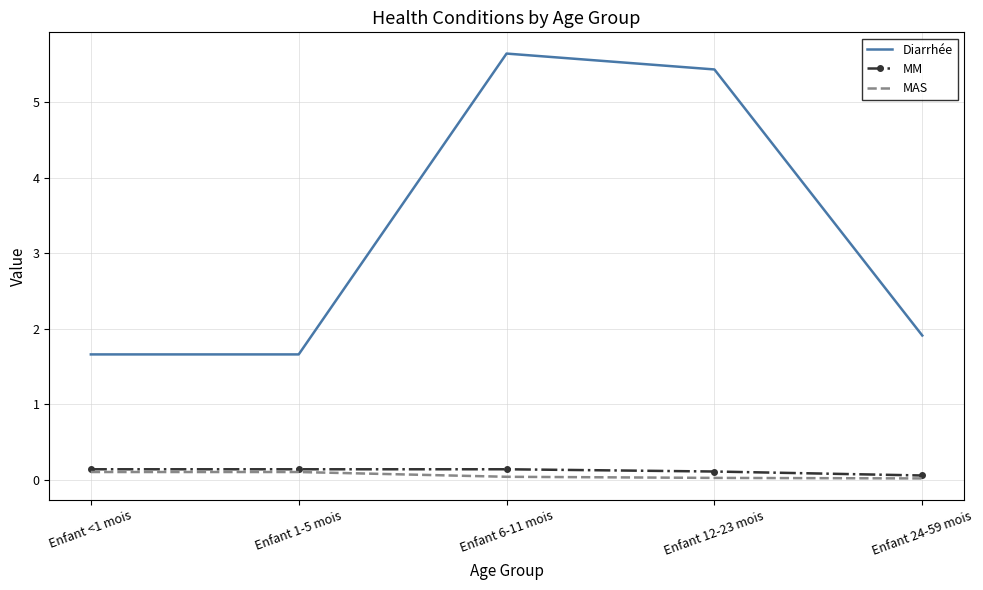

Which series has the largest range (max minus min)?

Diarrhée